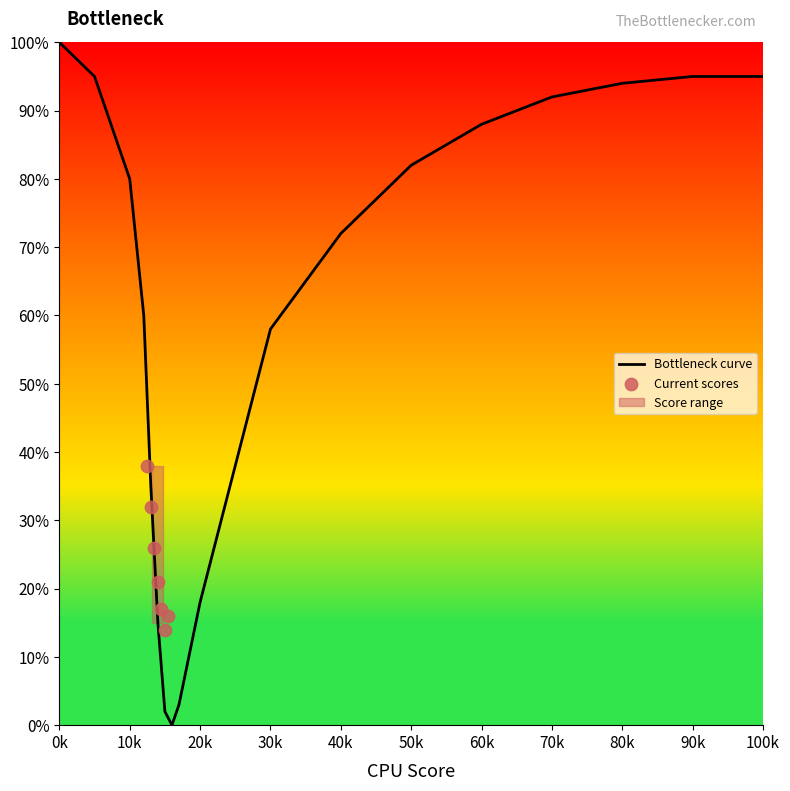

At which label does Bottleneck curve reach its peak?

0k